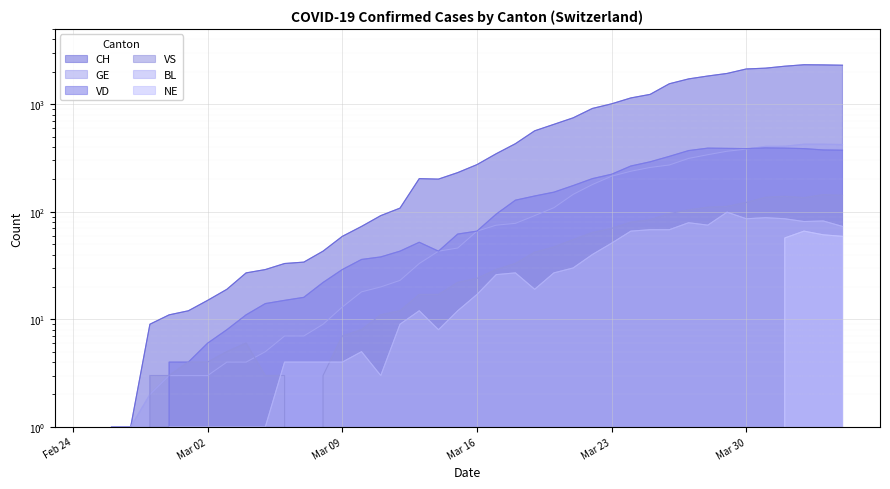

True or false: NE and VS cross at least once.

False